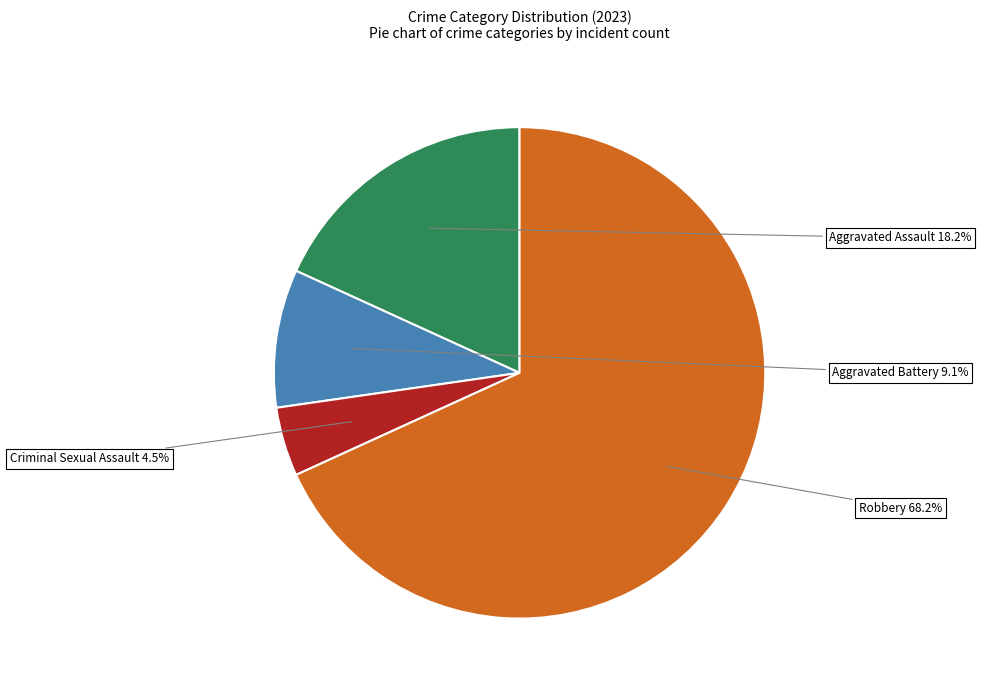

Which has a higher value, Criminal Sexual Assault or Aggravated Battery?

Aggravated Battery